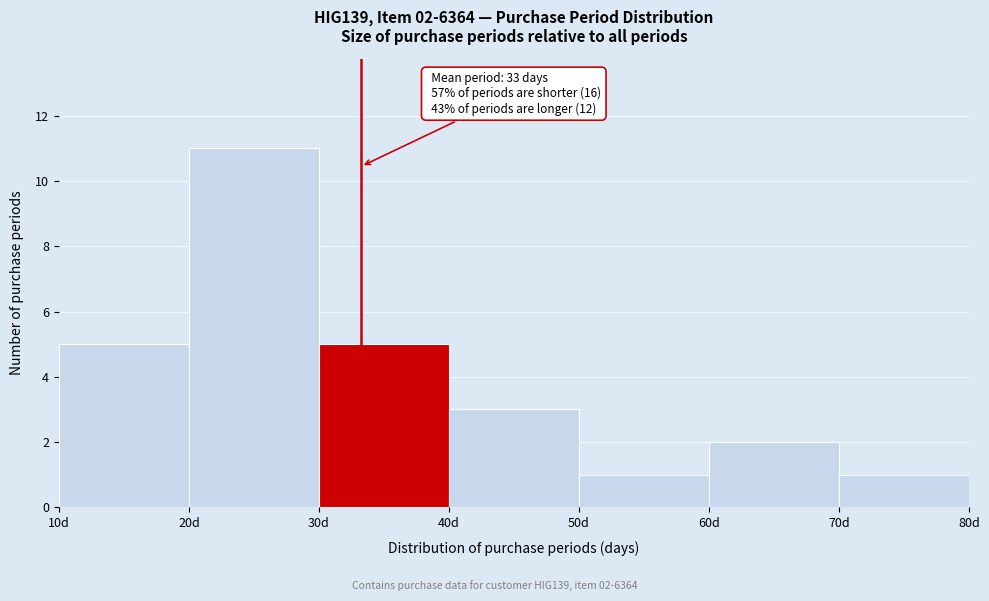

Over which range of the x-axis is the bar tallest?

20 to 30